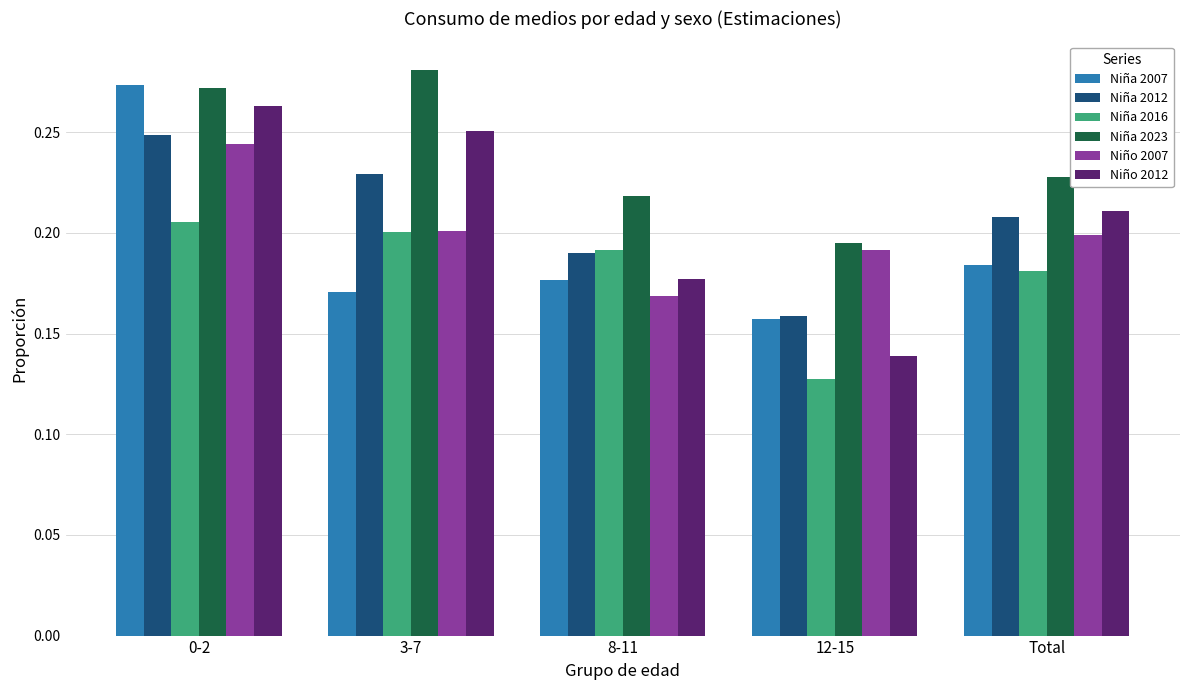

Which series changed the most between 0-2 and Total?

Niña 2007